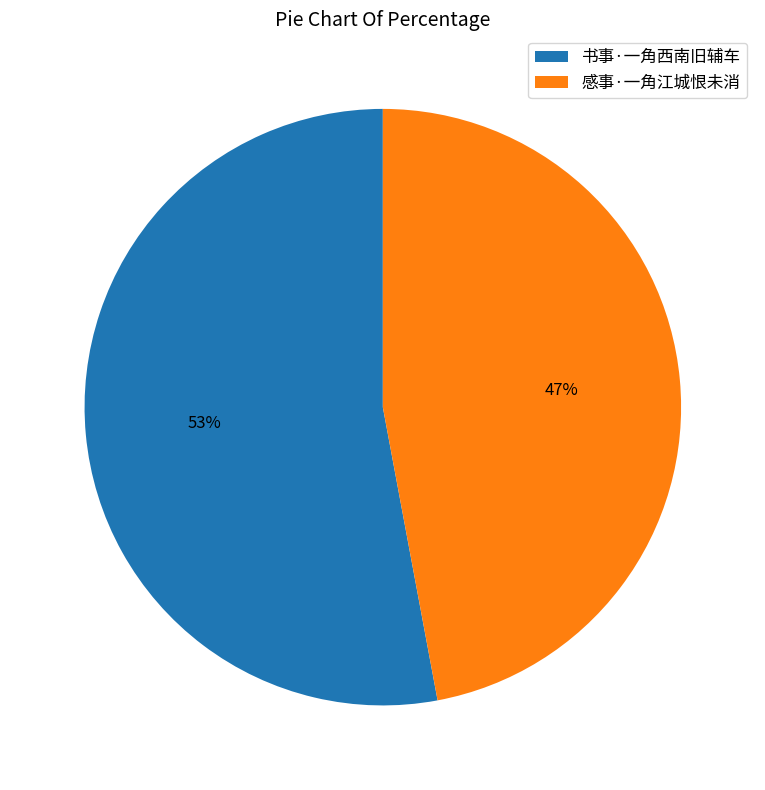

Count the number of slices in the pie.

2